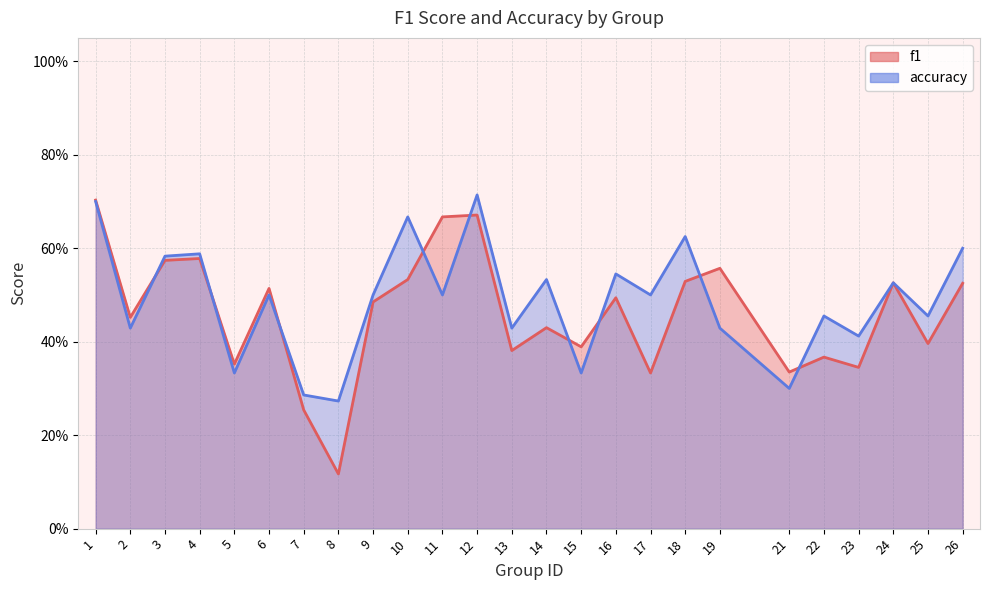

Which series has the largest total across all categories?

accuracy